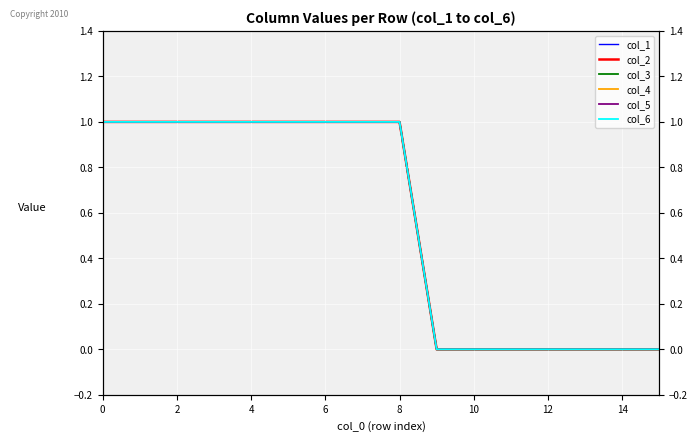

What is the difference between the maximum and minimum values in the col_3 series?

1